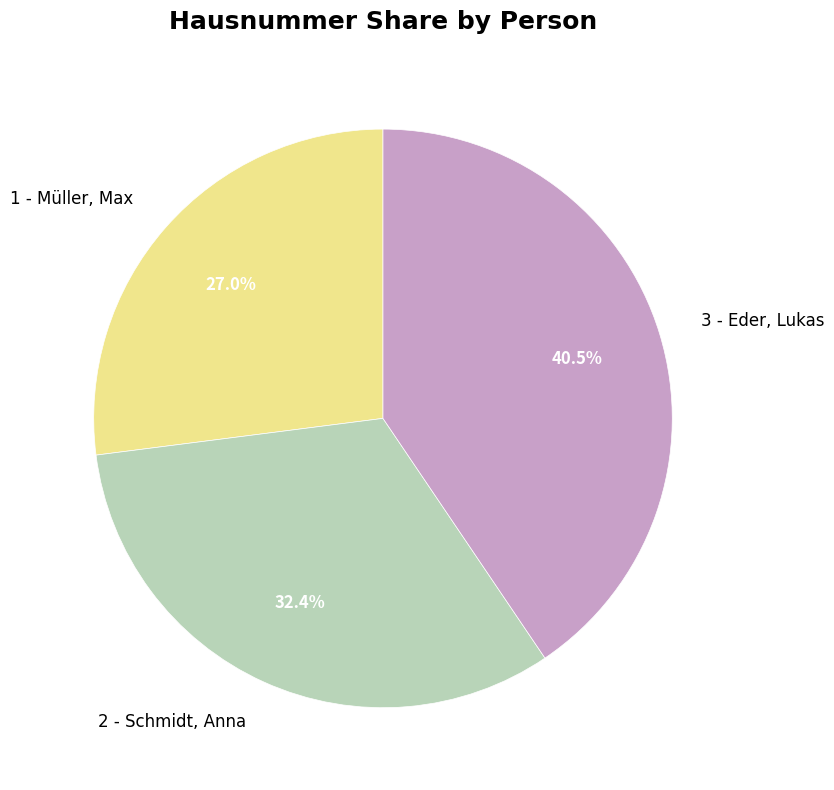

How many segments does this pie chart have?

3